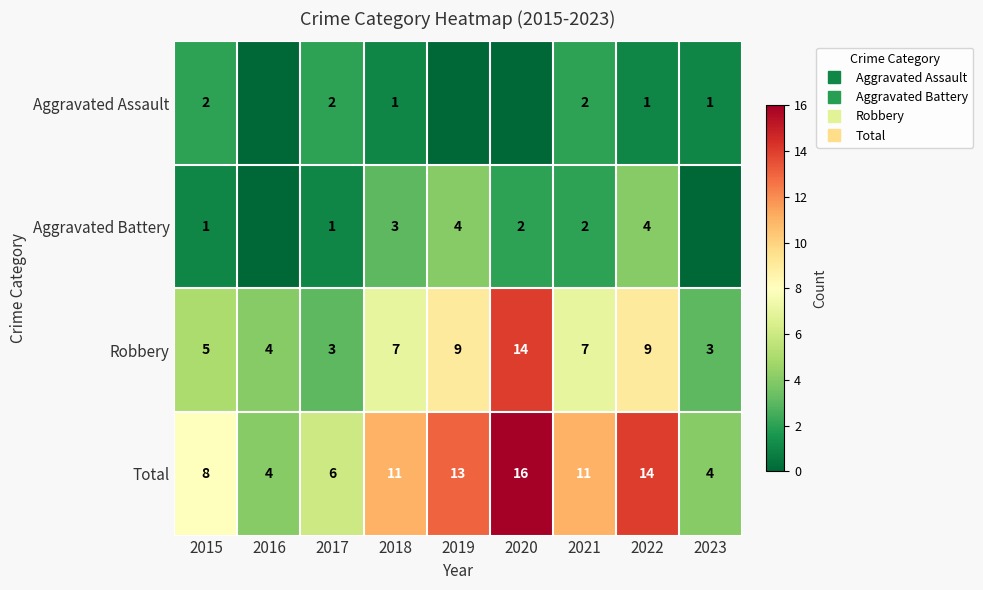

Which series changed the most between 2017 and 2020?

Robbery